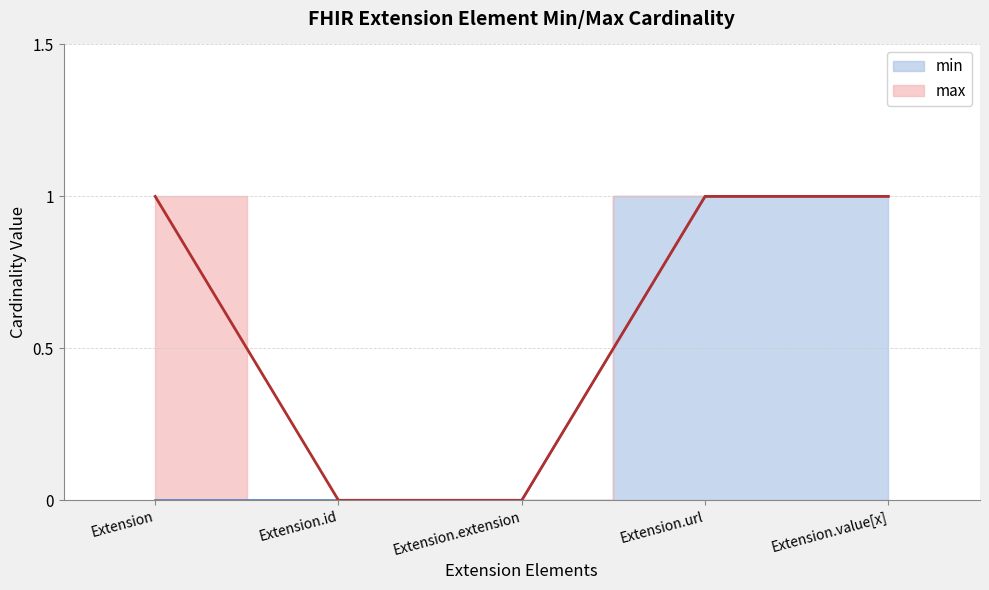

What position from the right is Extension?

5